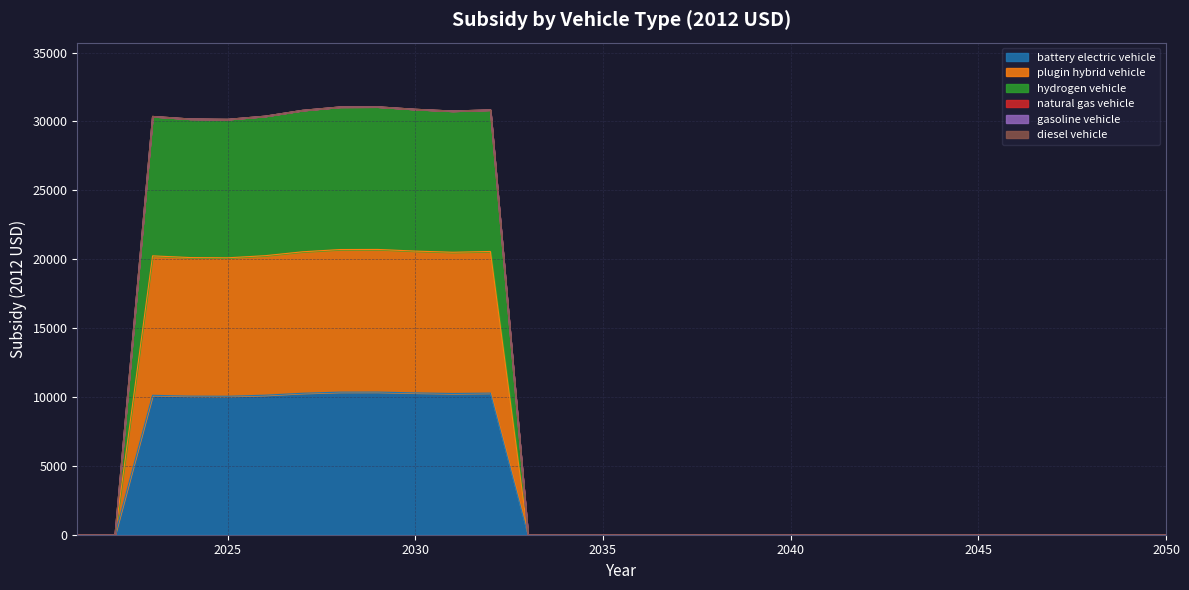

At which category does plugin hybrid vehicle reach its first local peak?

2023